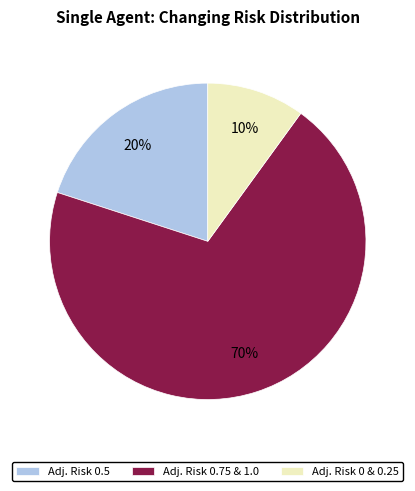

Is the sum of Adj. Risk 0.5 and Adj. Risk 0.75 & 1.0 greater than half?

Yes